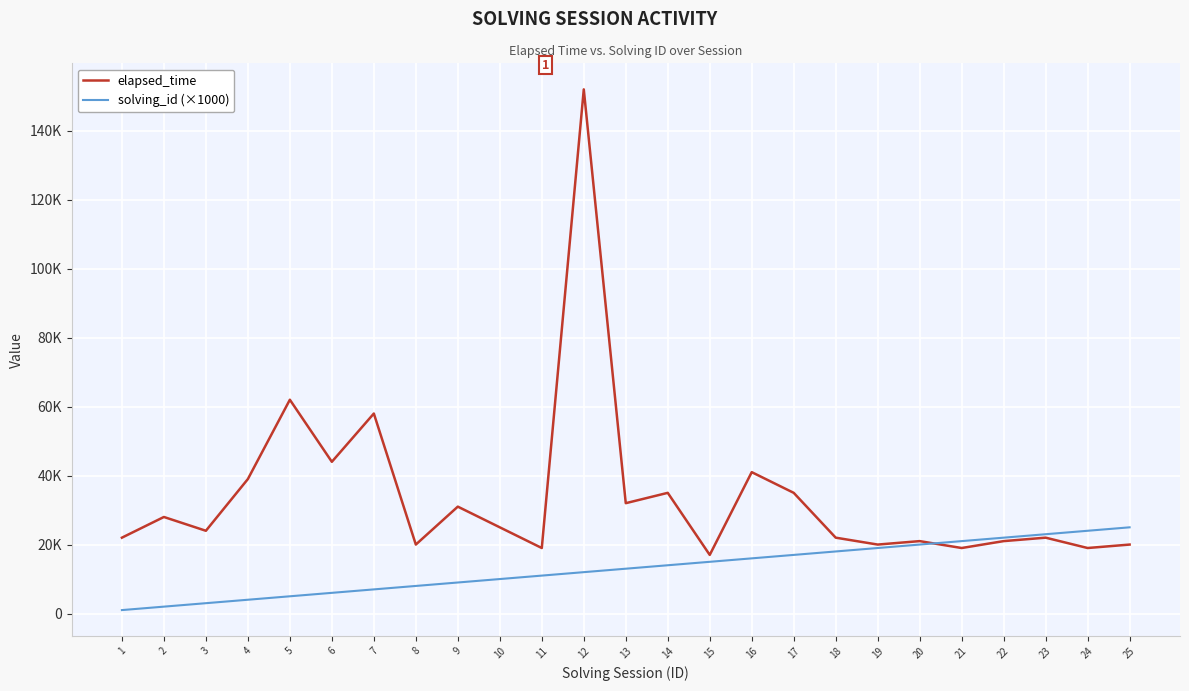

Where is solving_id (×1000) nearest to the value 13000?

13